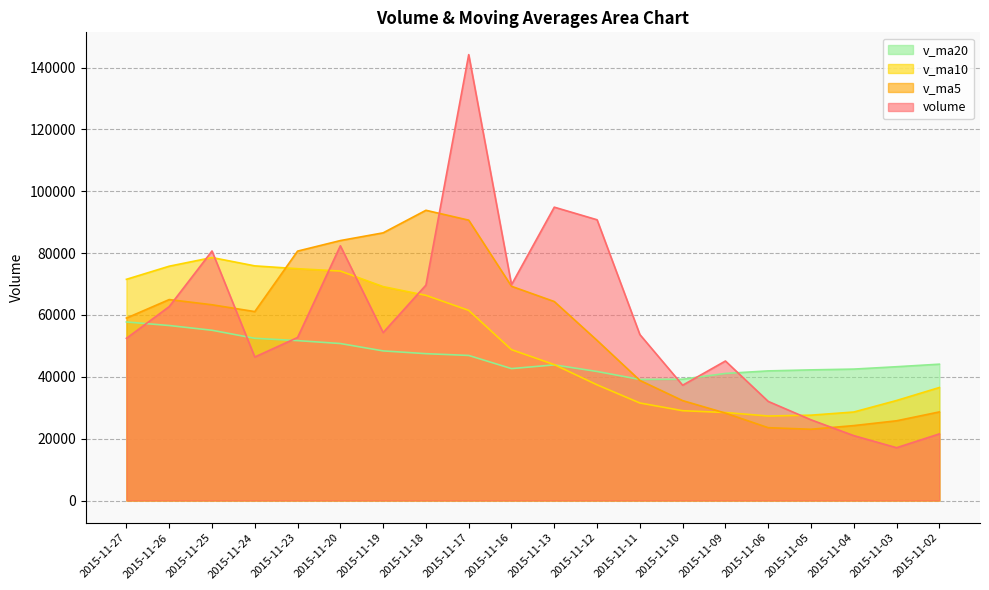

Rank the series by their average value, from highest to lowest.

volume, v_ma5, v_ma10, v_ma20